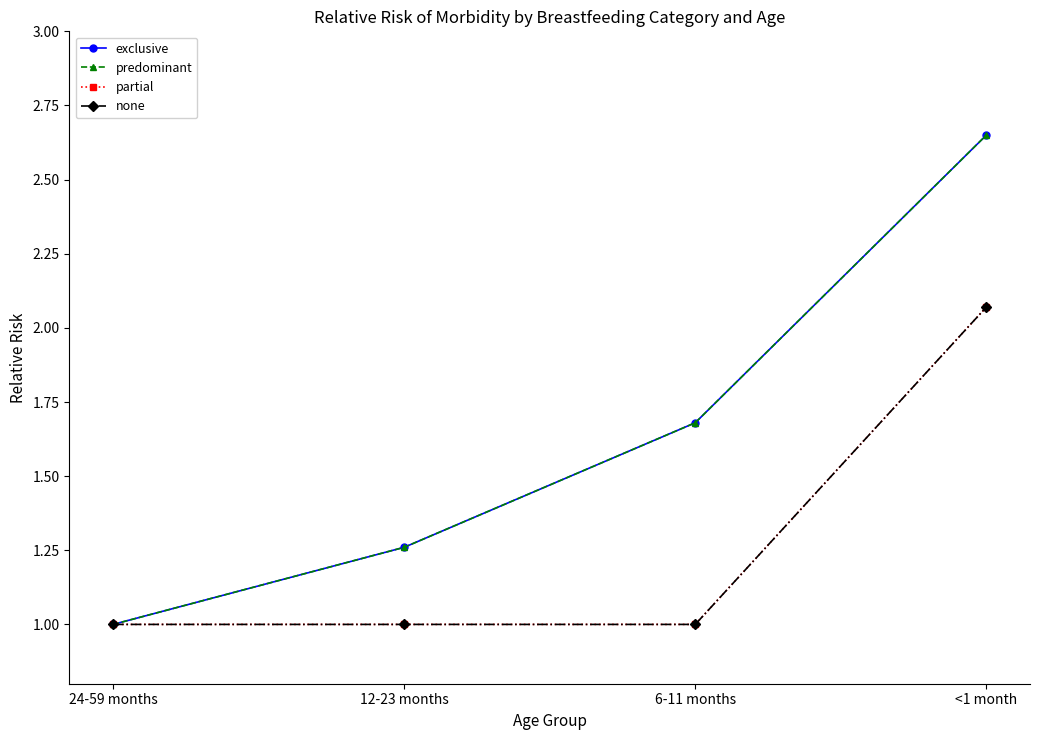

Is the value of partial at 12-23 months greater than the value of exclusive at 24-59 months?

No